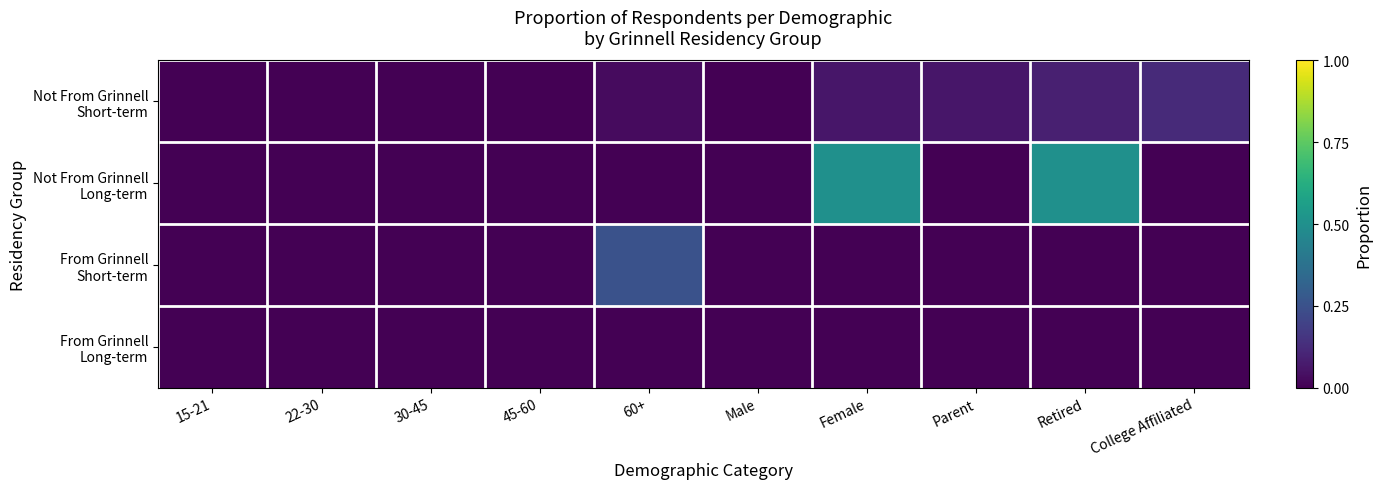

Rank the series by their maximum value, from lowest to highest.

From Grinnell Long-term, Not From Grinnell Short-term, From Grinnell Short-term, Not From Grinnell Long-term